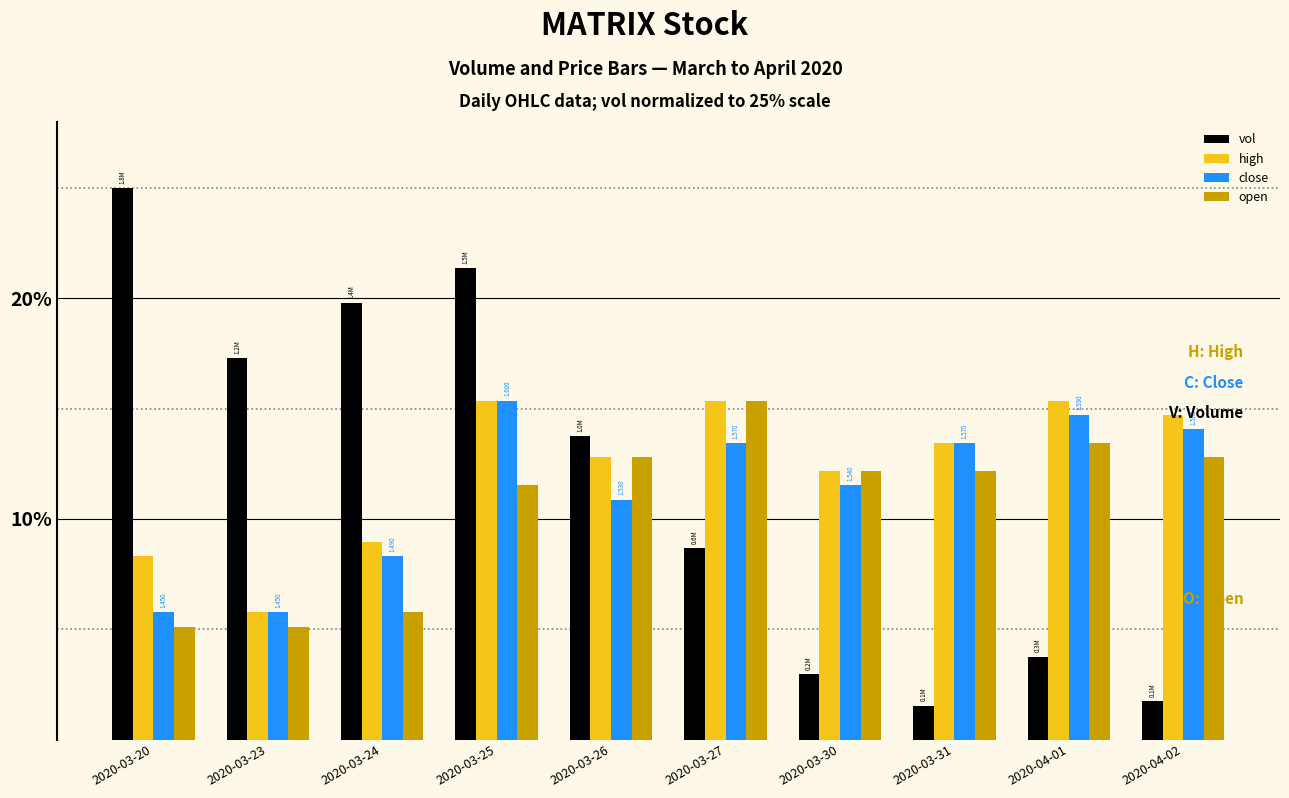

At how many categories does at least one series exceed 22?

1